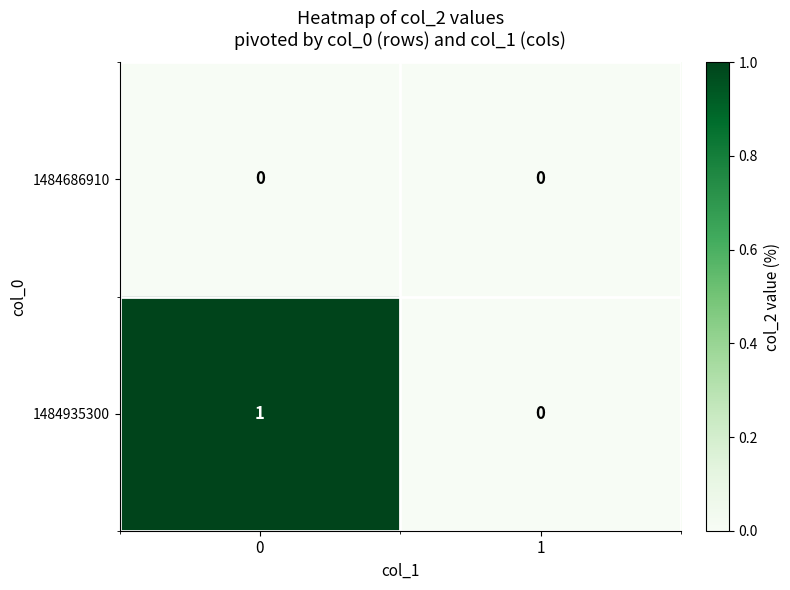

What is the spread (max minus min) of values at 0?

1